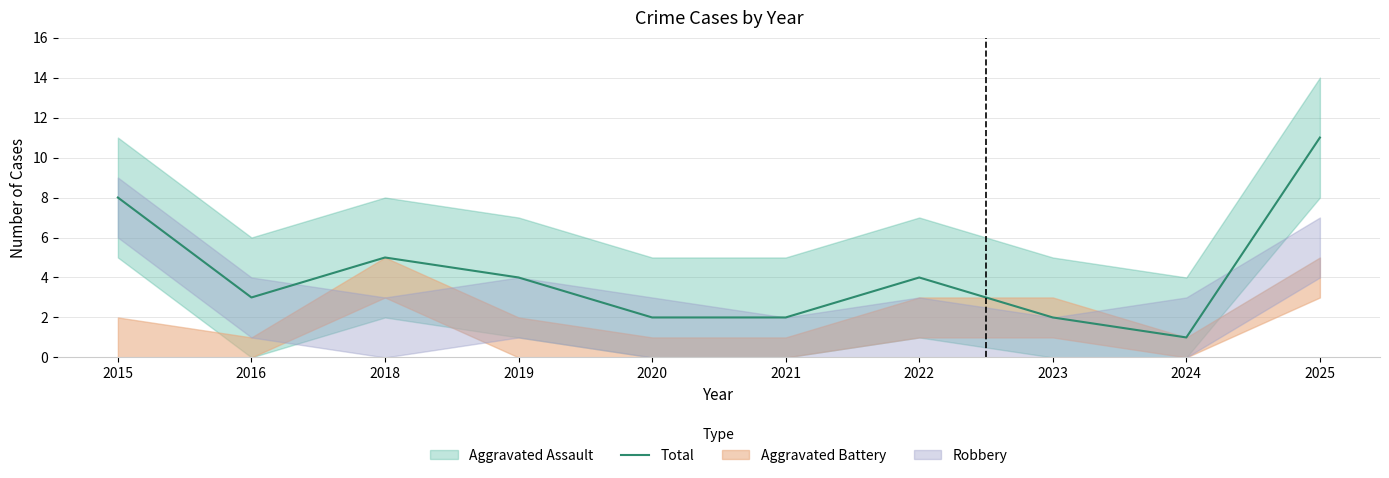

What is the difference between the maximum and minimum values?

10